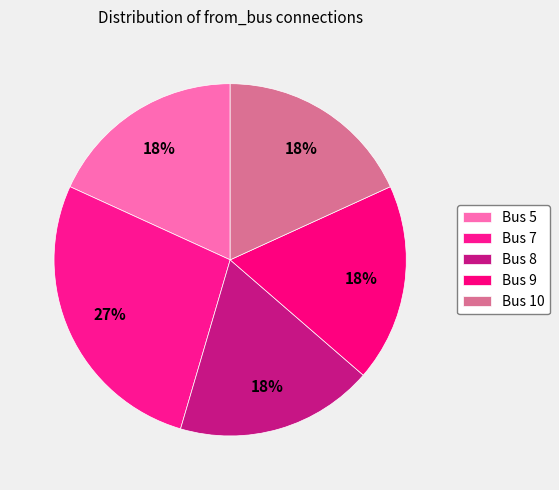

Which category has the smallest portion of the pie?

Bus 5